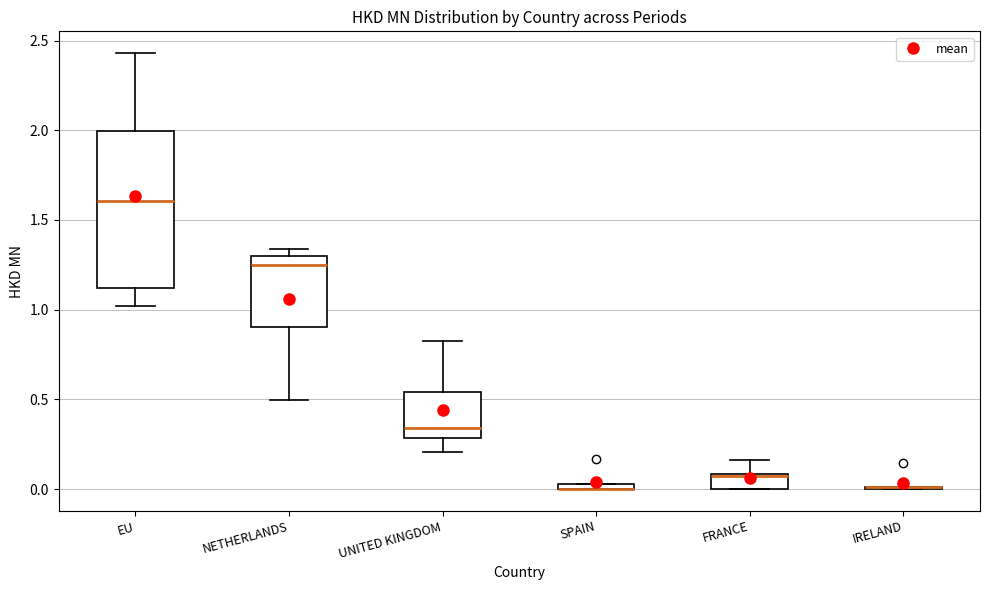

Comparing the boxes themselves (not the whiskers), which one is the tallest?

EU